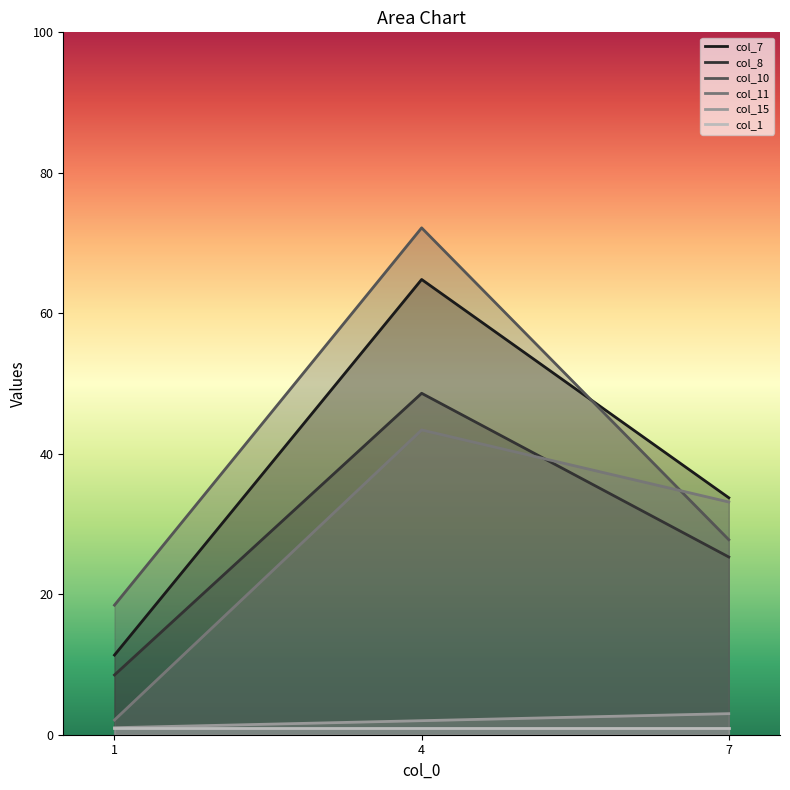

Rank the series by their maximum value, from highest to lowest.

col_10, col_7, col_8, col_11, col_15, col_1